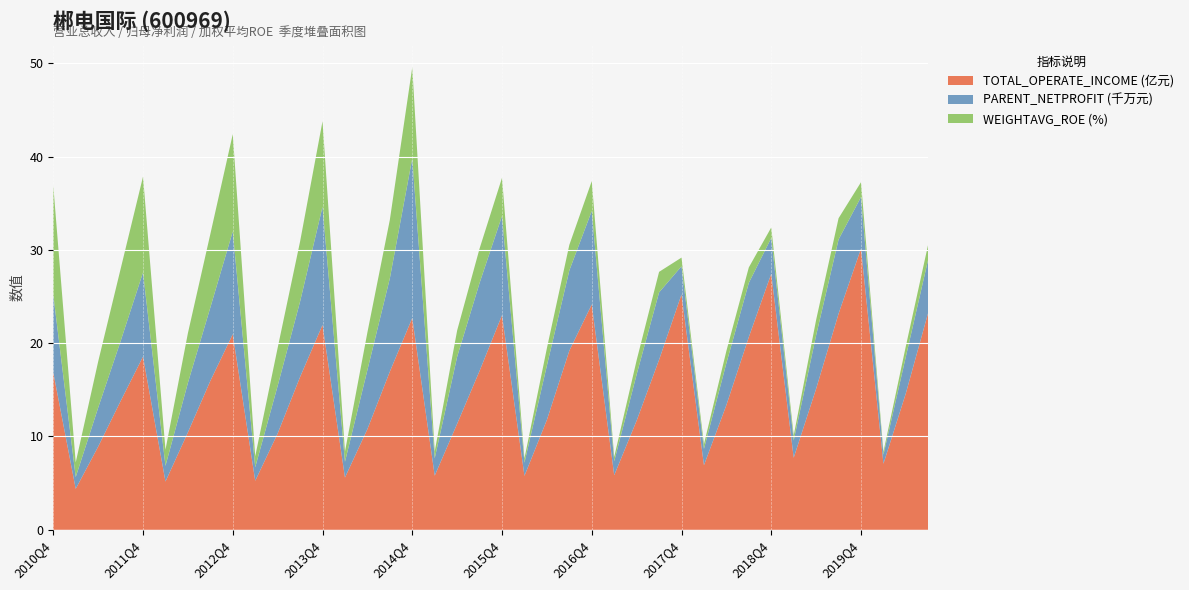

Reading left to right, what are all the values shown in this chart?

TOTAL_OPERATE_INCOME (亿元): 2010Q4=16.9	2011Q1=4.4	2011Q2=8.9	2011Q3=13.8	2011Q4=18.6	2012Q1=5.2	2012Q2=10.4	2012Q3=16.0	2012Q4=21.0	2013Q1=5.2	2013Q2=10.3	2013Q3=16.4	2013Q4=22.0	2014Q1=5.6	2014Q2=10.8	2014Q3=16.9	2014Q4=22.7	2015Q1=5.8	2015Q2=11.4	2015Q3=17.0	2015Q4=23.0	2016Q1=5.8	2016Q2=11.8	2016Q3=19.2	2016Q4=24.1	2017Q1=5.8	2017Q2=11.7	2017Q3=18.2	2017Q4=25.2	2018Q1=6.9	2018Q2=13.4	2018Q3=20.7	2018Q4=27.4	2019Q1=7.7	2019Q2=15.1	2019Q3=23.2	2019Q4=30.1	2020Q1=7.1	2020Q2=14.6	2020Q3=23.3
PARENT_NETPROFIT (千万元): 2010Q4=8.3	2011Q1=1.3	2011Q2=4.2	2011Q3=6.4	2011Q4=9.0	2012Q1=1.7	2012Q2=5.3	2012Q3=7.9	2012Q4=11.0	2013Q1=1.4	2013Q2=5.1	2013Q3=8.1	2013Q4=12.7	2014Q1=1.7	2014Q2=6.3	2014Q3=10.0	2014Q4=17.1	2015Q1=1.9	2015Q2=7.2	2015Q3=9.4	2015Q4=10.6	2016Q1=1.4	2016Q2=5.8	2016Q3=8.6	2016Q4=10.0	2017Q1=1.5	2017Q2=5.0	2017Q3=7.2	2017Q4=3.0	2018Q1=1.8	2018Q2=4.5	2018Q3=5.8	2018Q4=3.8	2019Q1=1.9	2019Q2=5.7	2019Q3=8.0	2019Q4=5.5	2020Q1=1.0	2020Q2=3.9	2020Q3=5.7
WEIGHTAVG_ROE (%): 2010Q4=11.7	2011Q1=1.6	2011Q2=4.9	2011Q3=7.7	2011Q4=10.3	2012Q1=1.7	2012Q2=5.3	2012Q3=7.9	2012Q4=10.4	2013Q1=1.2	2013Q2=4.1	2013Q3=6.4	2013Q4=9.2	2014Q1=1.1	2014Q2=4.0	2014Q3=6.3	2014Q4=9.8	2015Q1=0.7	2015Q2=2.8	2015Q3=3.7	2015Q4=4.1	2016Q1=0.5	2016Q2=1.9	2016Q3=2.7	2016Q4=3.2	2017Q1=0.5	2017Q2=1.5	2017Q3=2.2	2017Q4=0.9	2018Q1=0.5	2018Q2=1.3	2018Q3=1.7	2018Q4=1.1	2019Q1=0.5	2019Q2=1.6	2019Q3=2.3	2019Q4=1.6	2020Q1=0.3	2020Q2=1.1	2020Q3=1.6